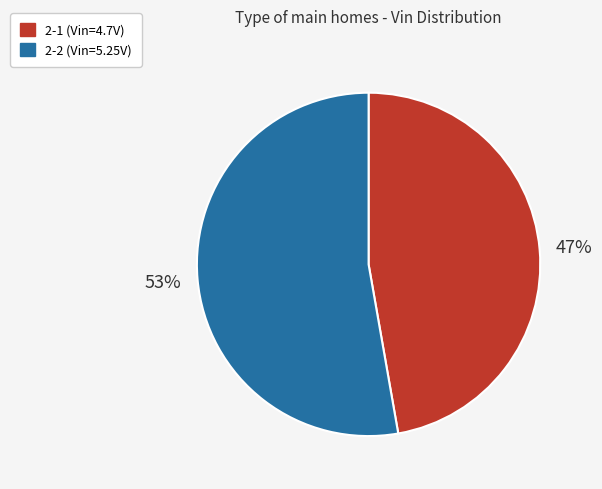

Which slice is the smallest?

2-1